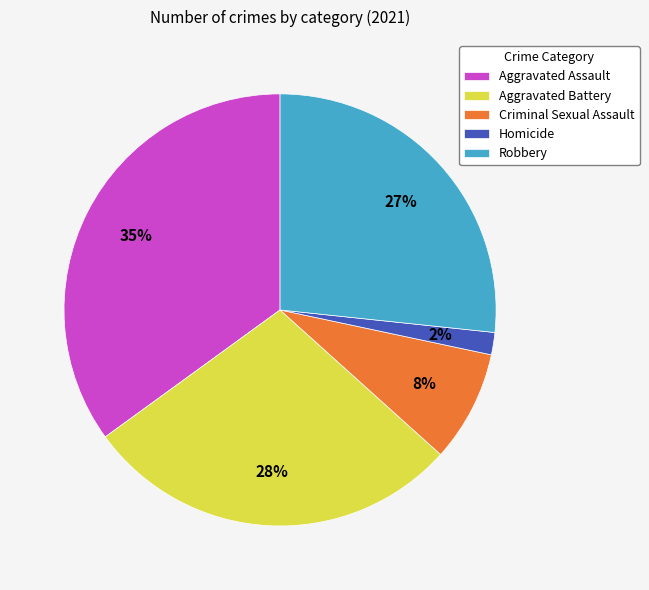

Is the sum of Robbery and Criminal Sexual Assault greater than half?

No